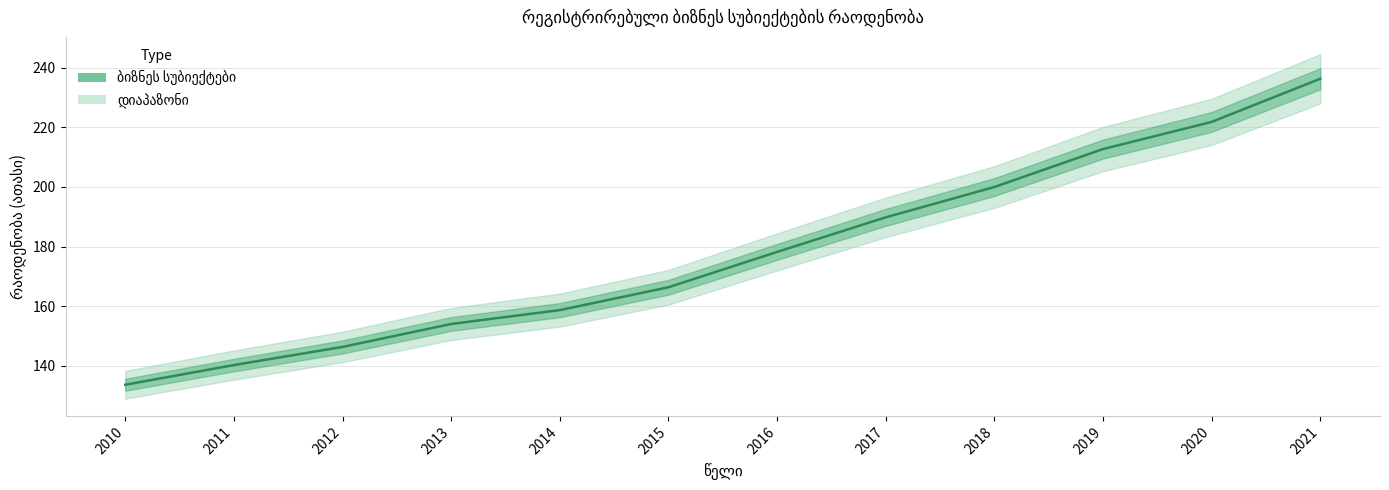

What is the average value?

178.2